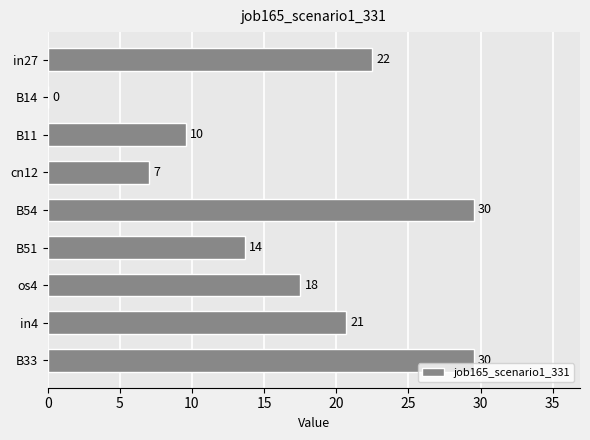

Are the bars horizontal?

Yes